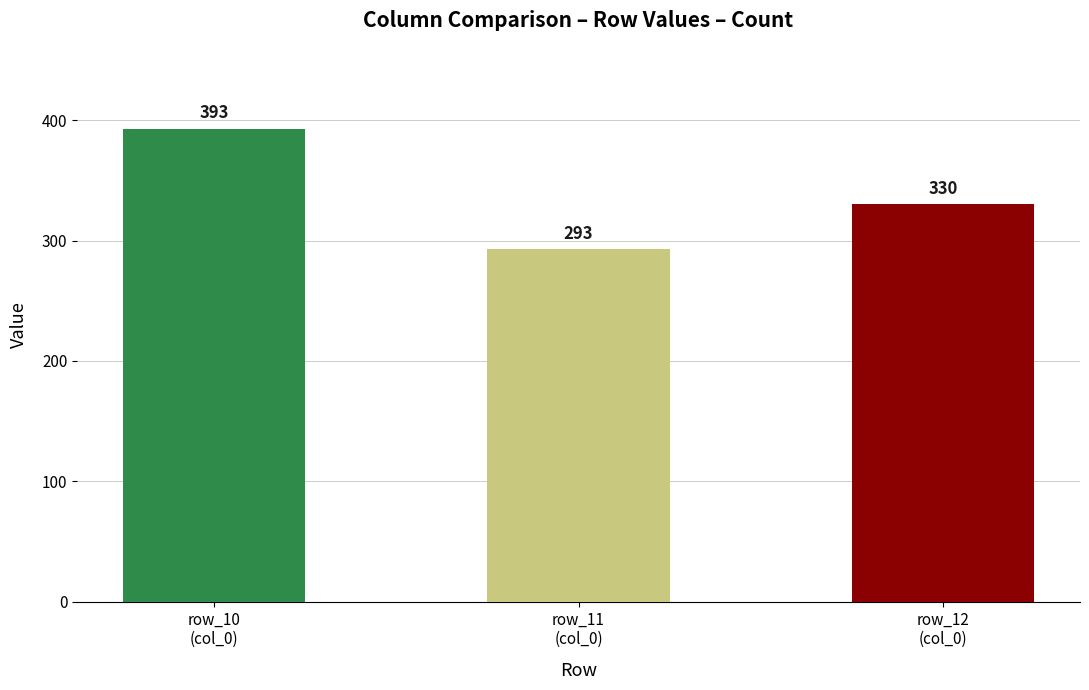

Are the bars grouped side by side (vs. stacked)?

No